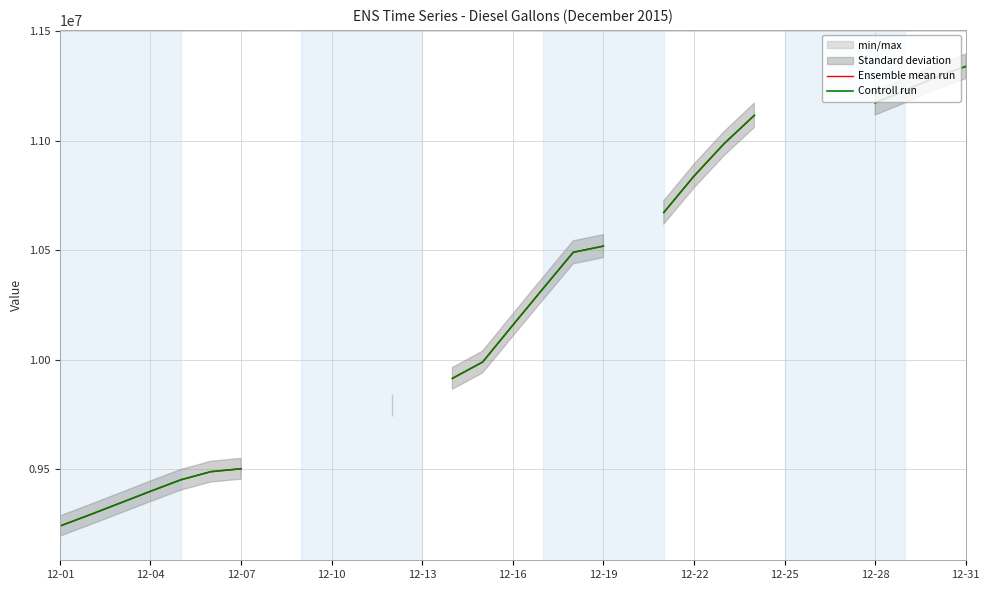

Which category has the lowest value in the Ensemble mean run series?

12-01